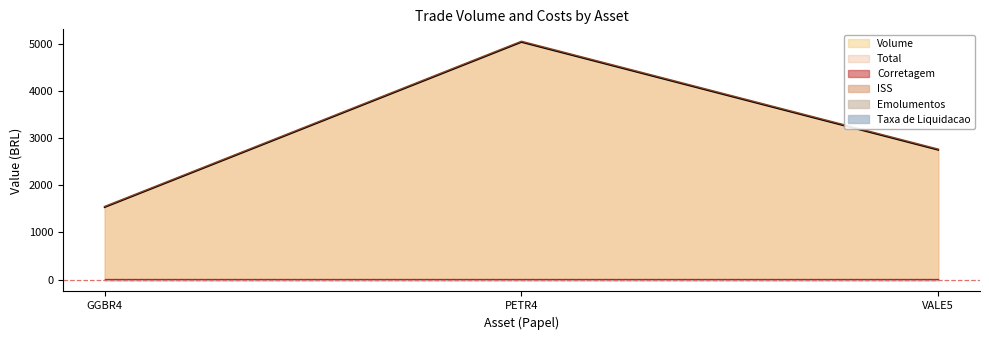

How many lines are shown in the chart?

6